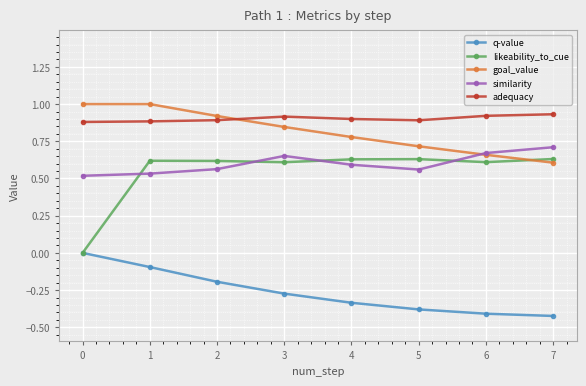

Which series has the largest total across all categories?

adequacy